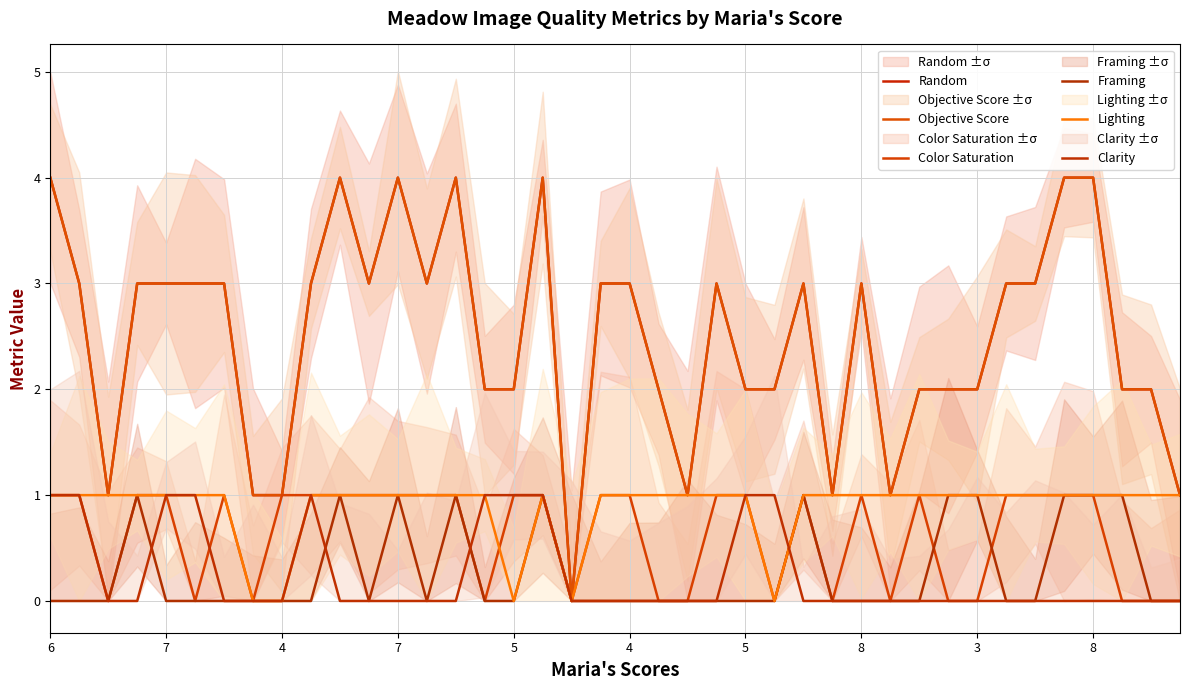

After their last crossing, which series has the higher values: Color Saturation or Framing?

Color Saturation